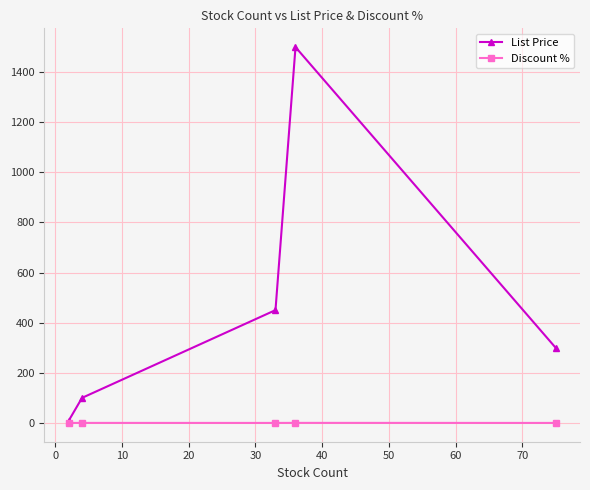

List the series in order of their peak value, lowest first.

Discount %, List Price